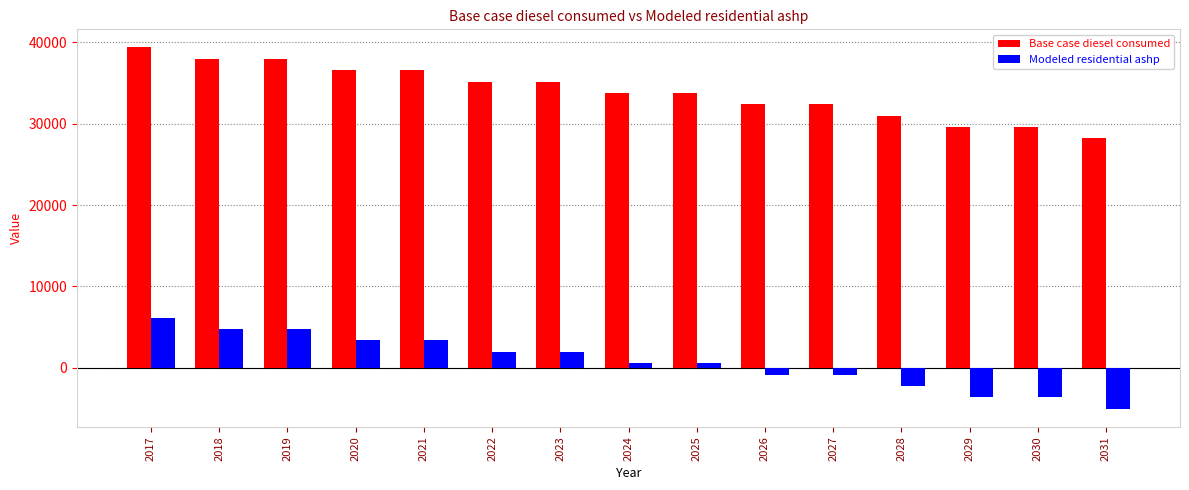

Where does the Base case diesel consumed series first go above 33786?

2017